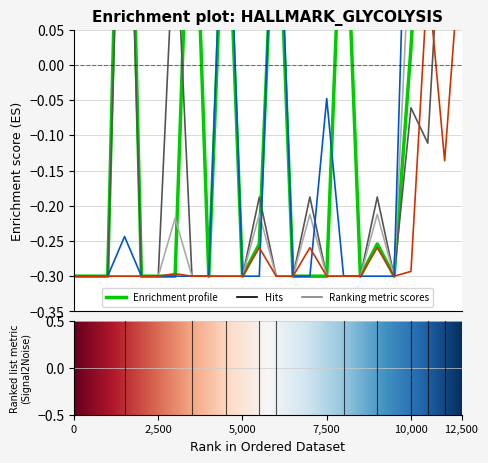

How many lines are shown in the chart?

5